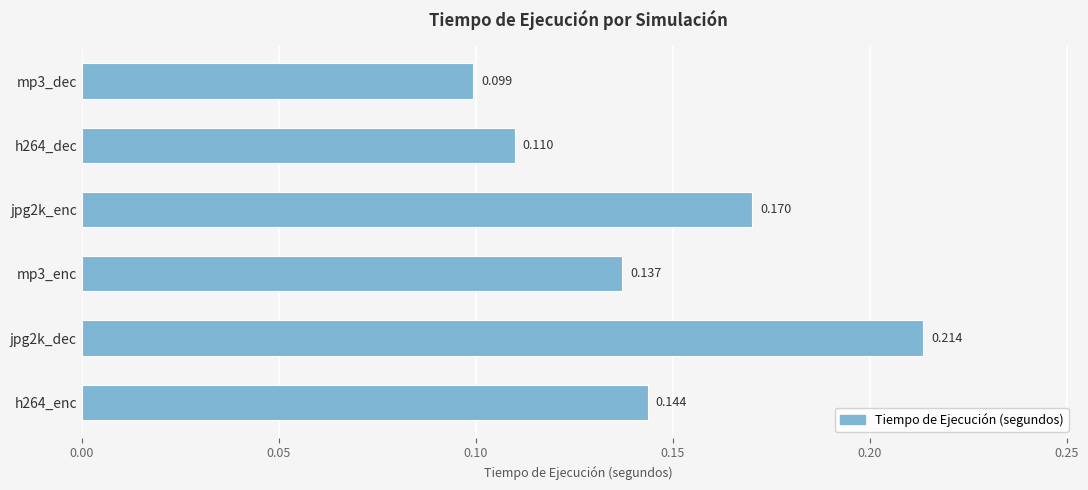

How many bars are there in total?

6